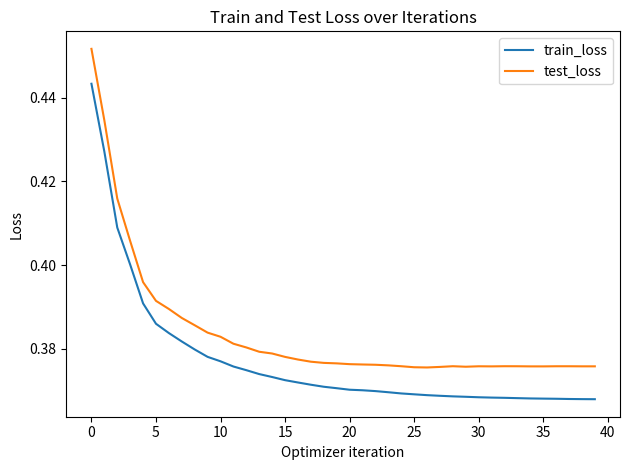

What is the difference between the maximum and minimum values in the test_loss series?

0.1